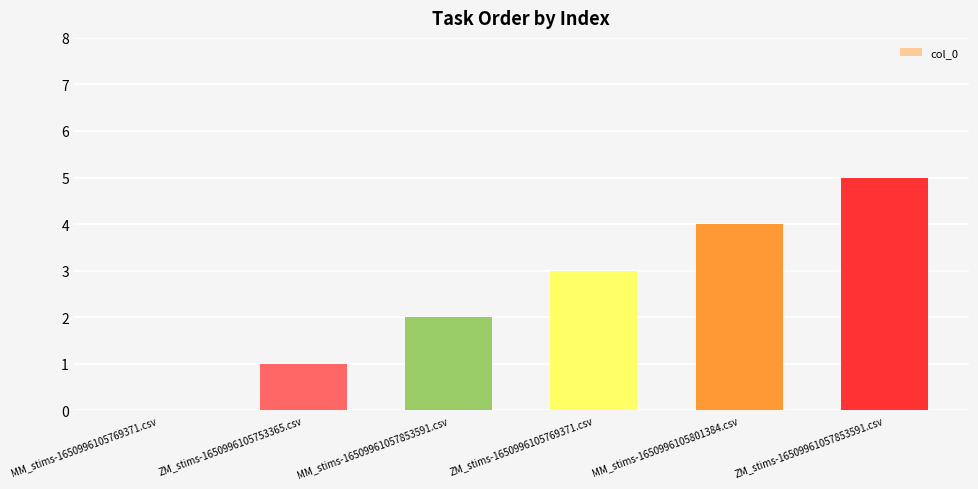

Are the bars horizontal?

No